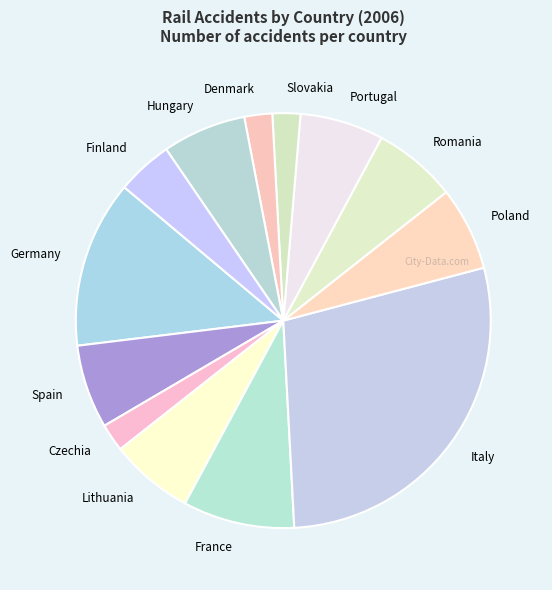

Between Lithuania and Czechia, which is larger?

Lithuania